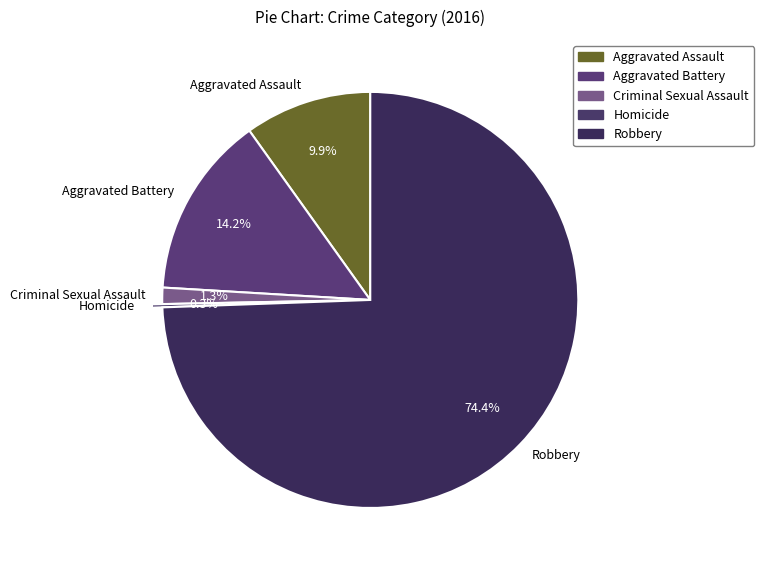

To the nearest percent, what portion does Criminal Sexual Assault represent?

1%